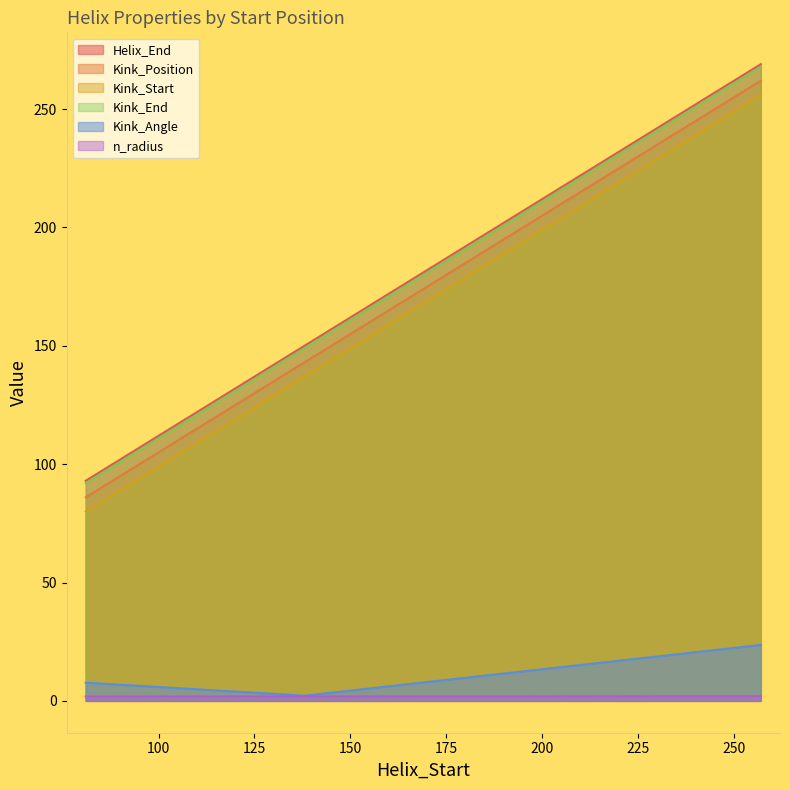

What is the average value of the Kink_Position series?

174.0